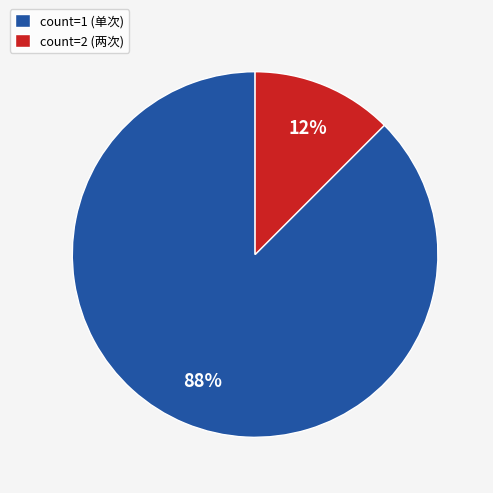

How many slices are in this pie chart?

2